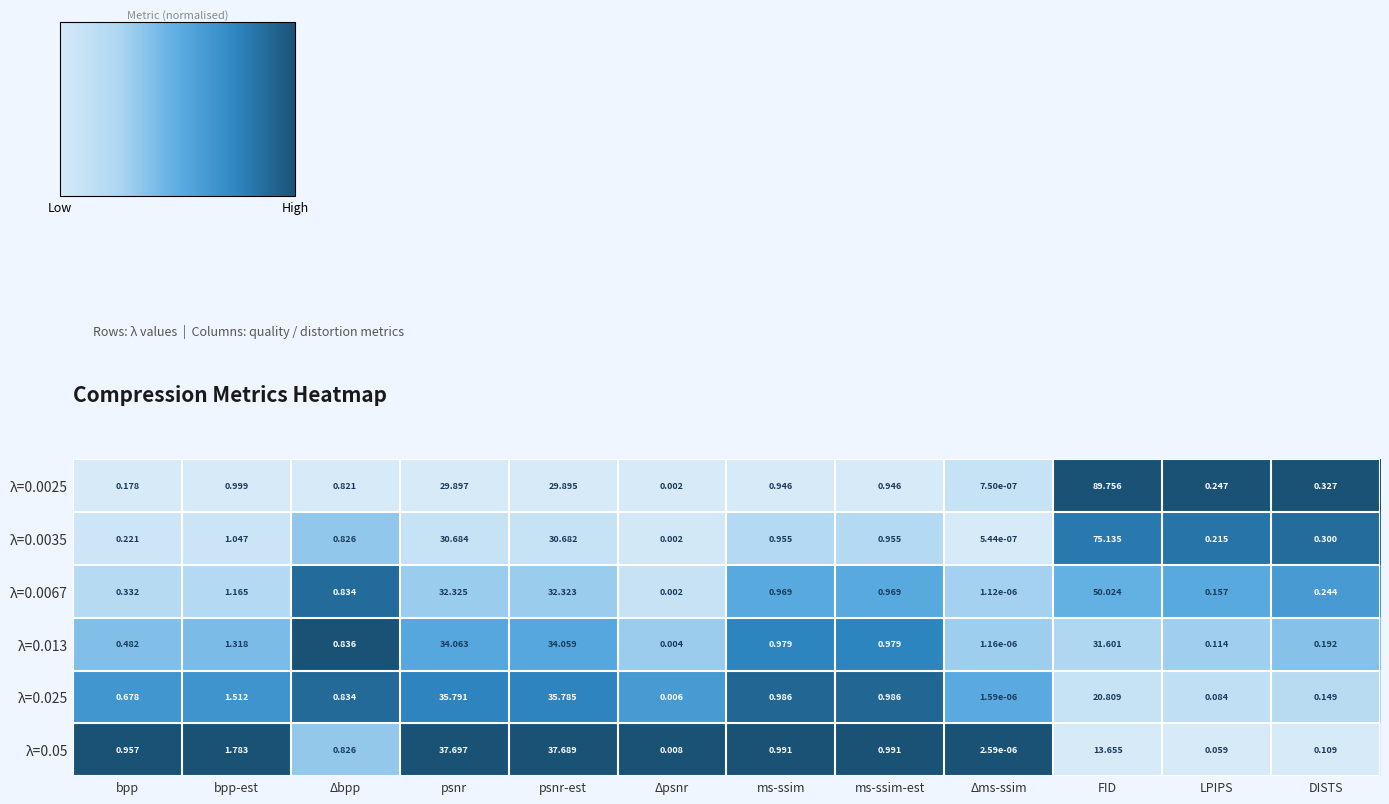

What is the total value across all series at bpp?

2.8